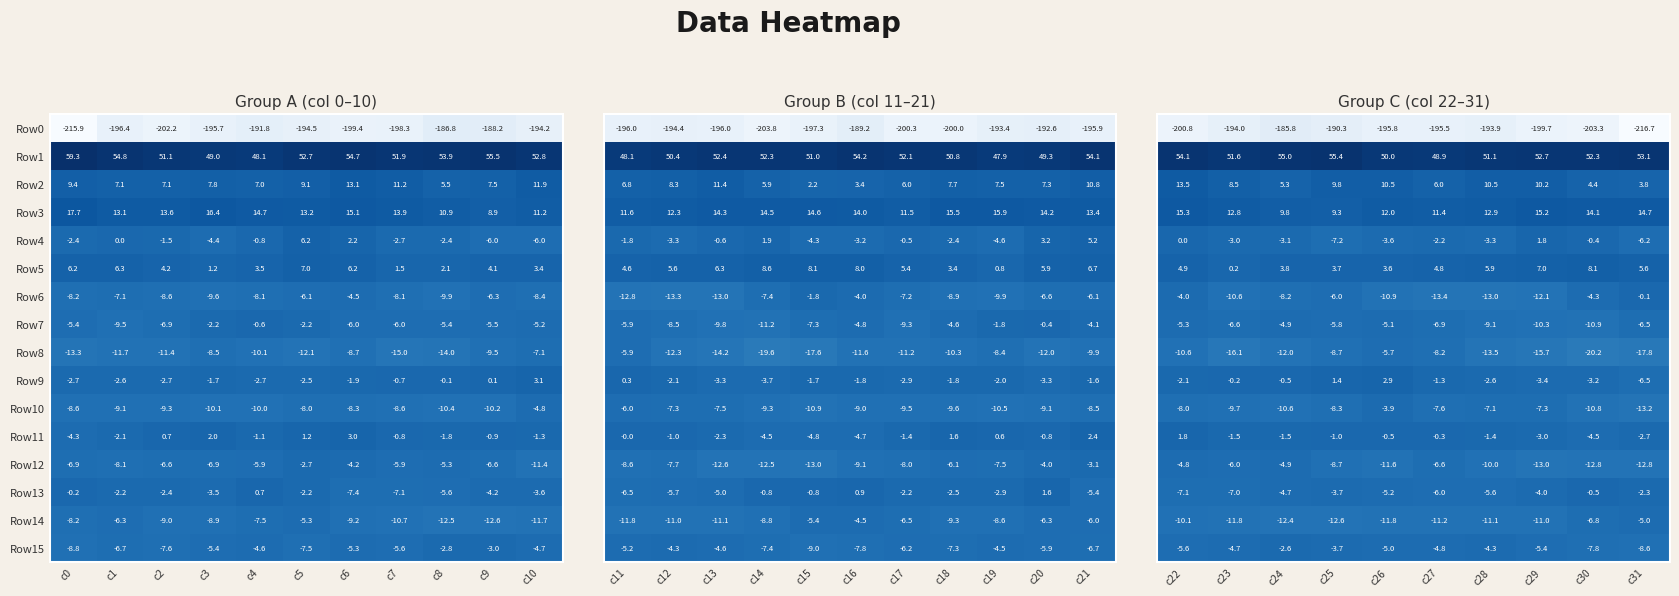

What is the sum of all Row9 values?

-14.4